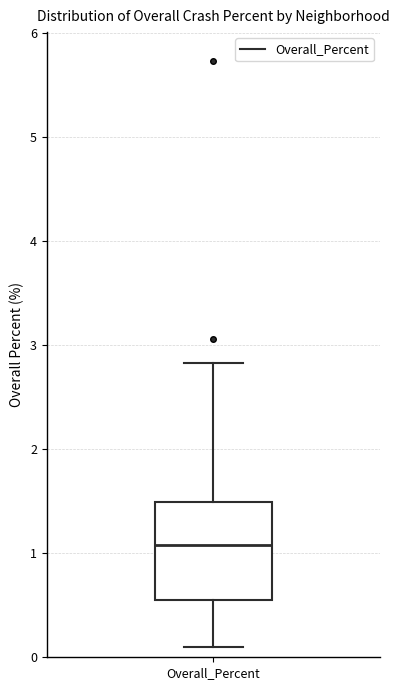

Transcribe this box plot: give where the median line is, the range the box spans, and where the two whiskers end, as read against the y-axis. The values are not printed on the chart, so give them approximately, as read against the axis.

median 1.1, box 0.6 to 1.5, whiskers 0.1 to 2.8